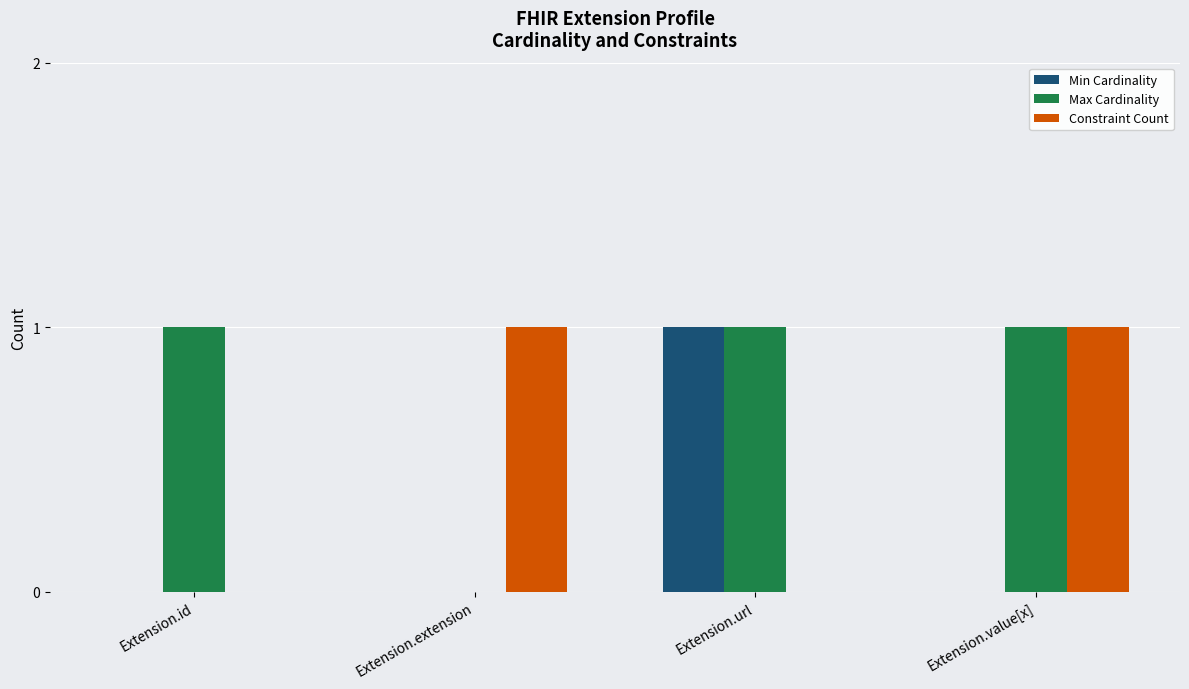

Which series has the largest total across all categories?

Max Cardinality